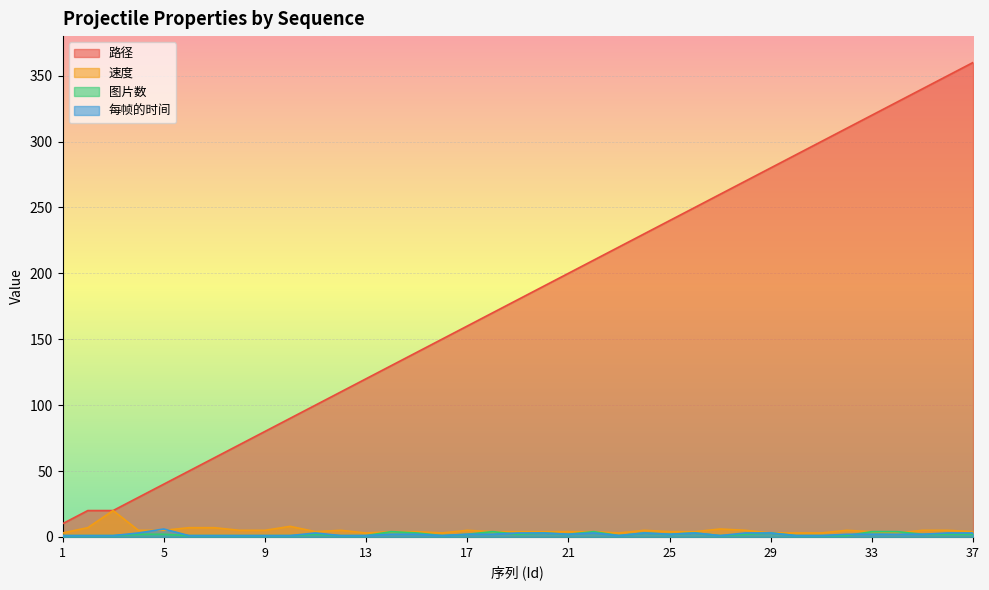

How many times do 每帧的时间 and 图片数 cross each other?

2